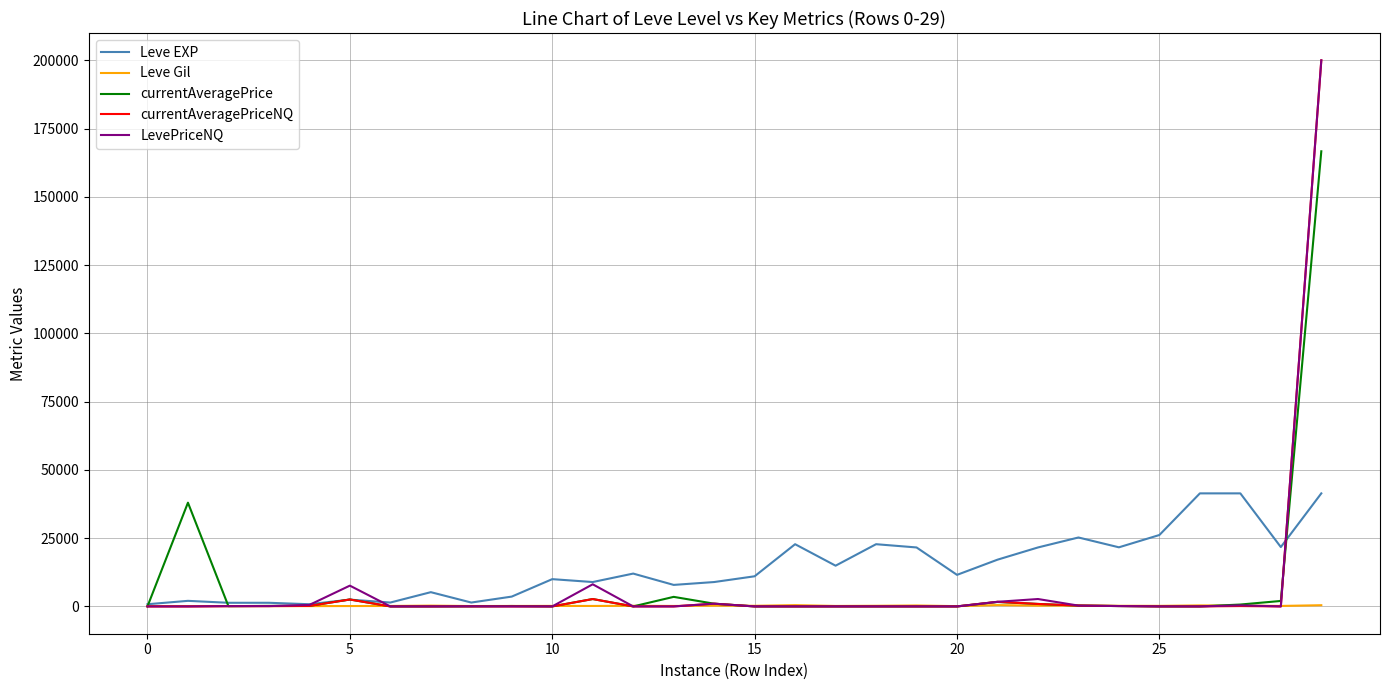

What is the maximum value shown in the chart?

200039.8